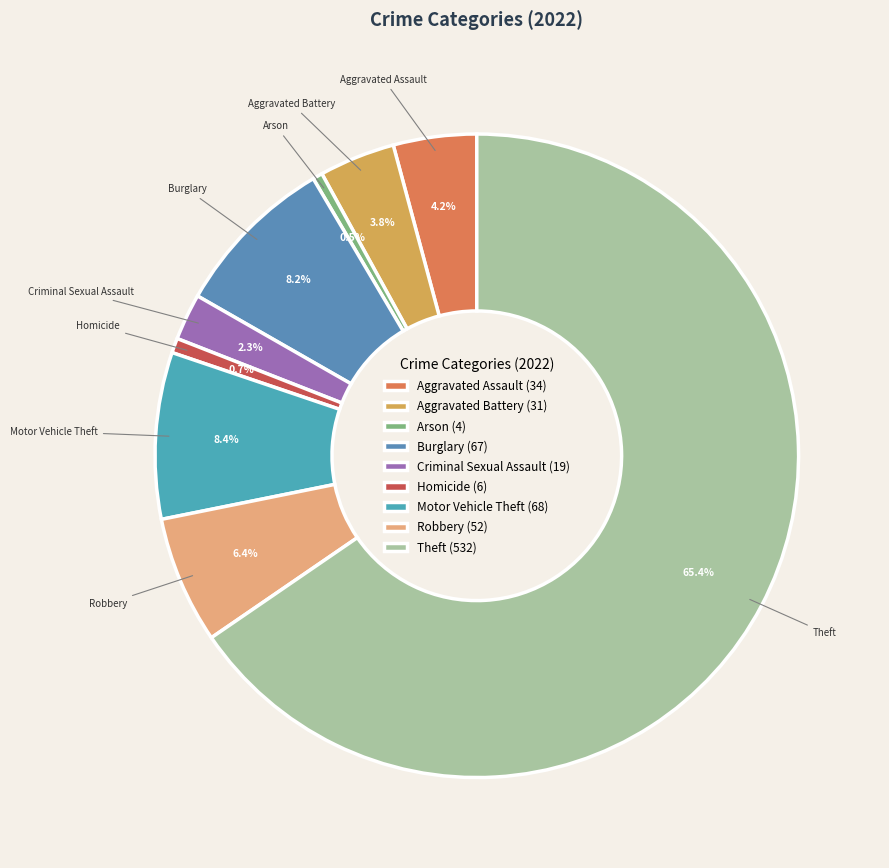

What is the majority slice?

Theft